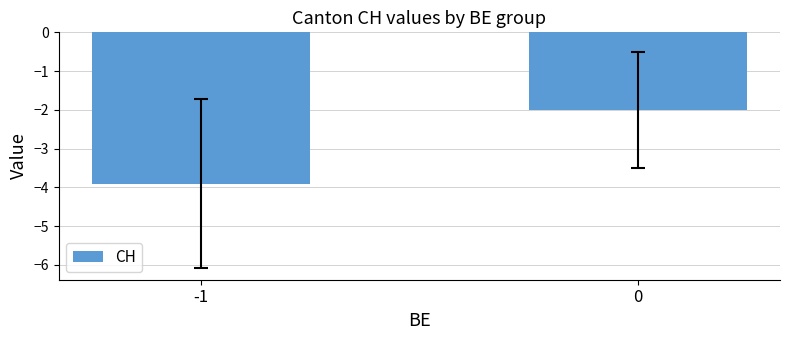

How many data points does each series have?

2